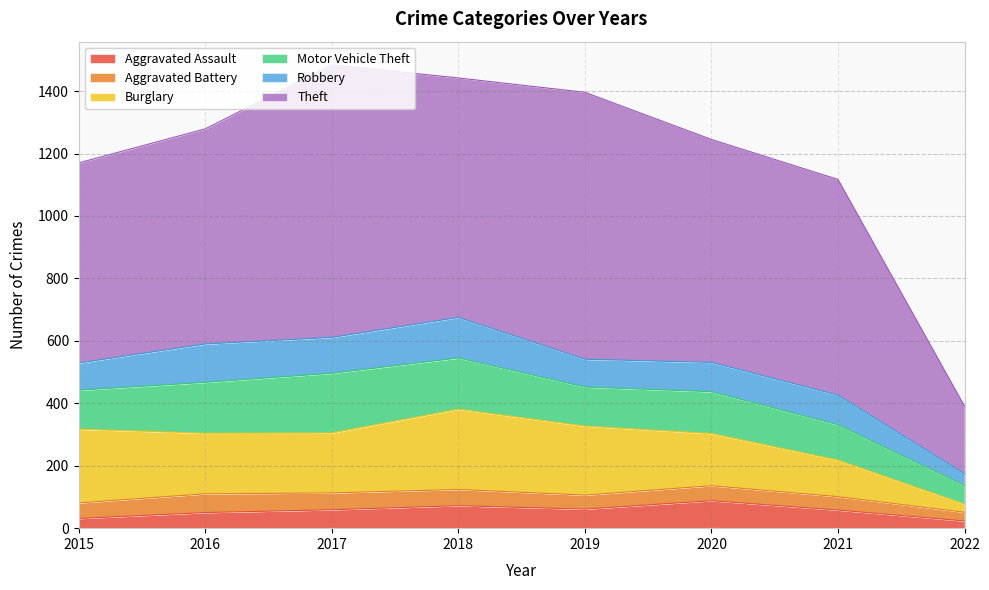

Between 2016 and 2019, which series saw the biggest shift?

Theft